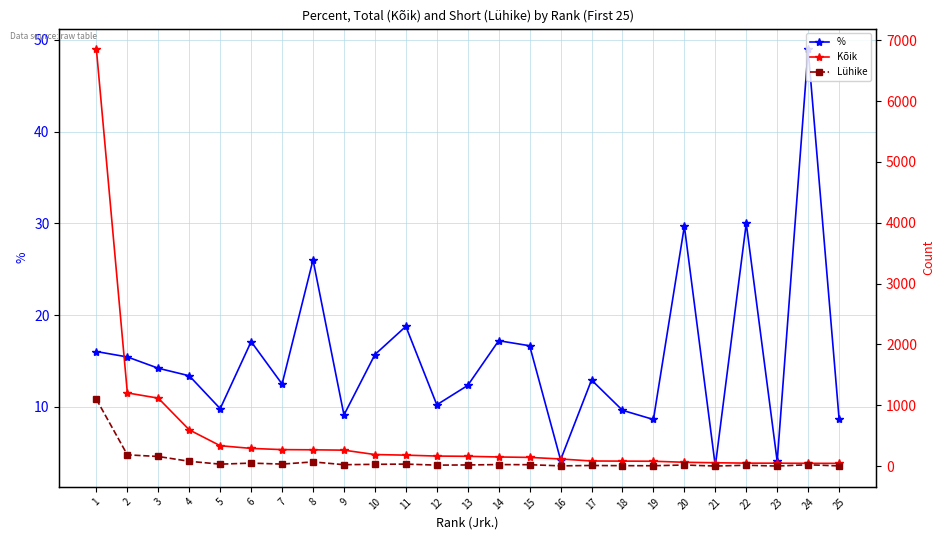

What is the difference between the second highest and minimum values in the Lühike series?

184.0